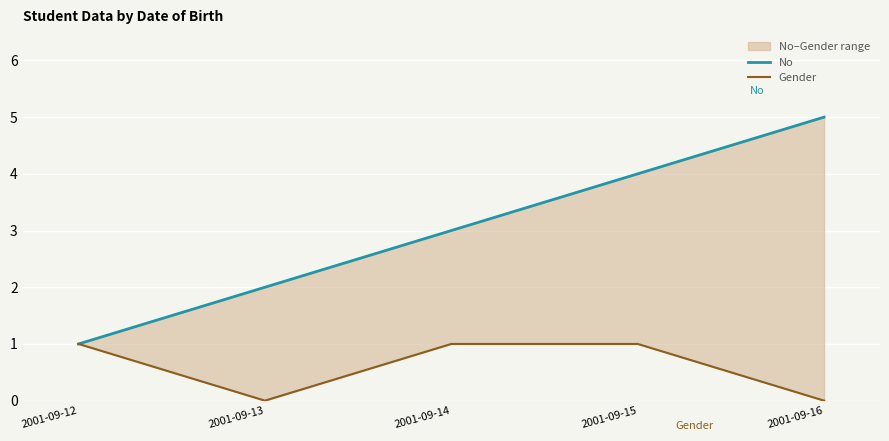

True or false: No has a value of 9 at 2001-09-16.

False